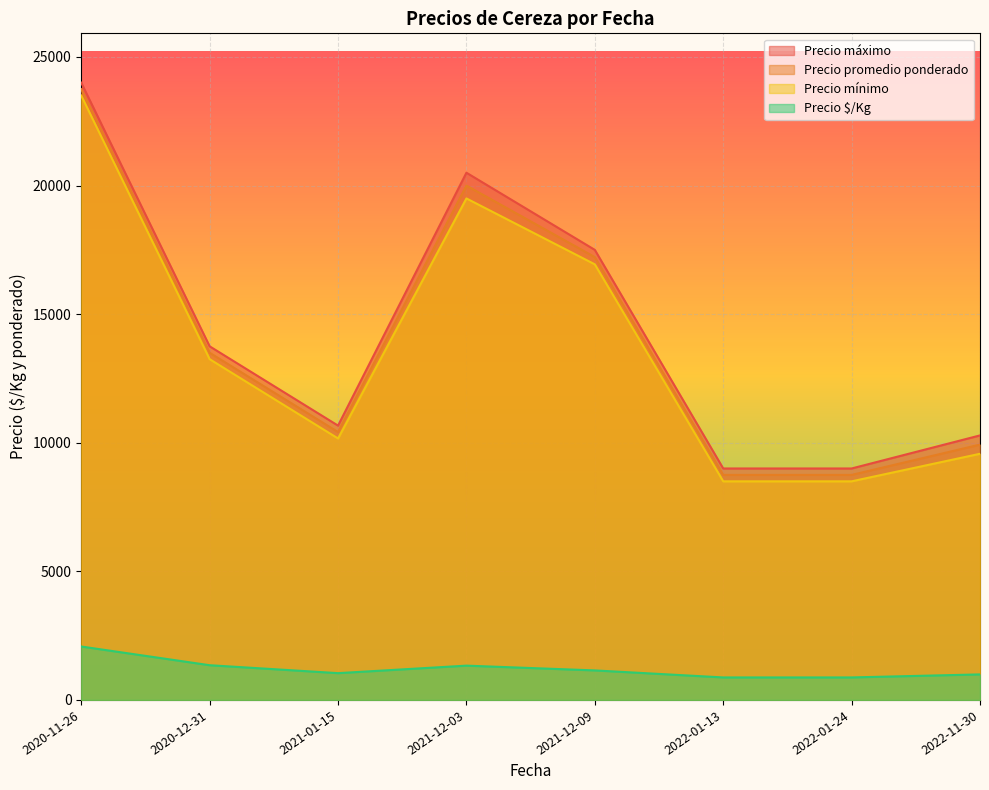

True or false: Precio promedio ponderado and Precio $/Kg cross at least once.

False